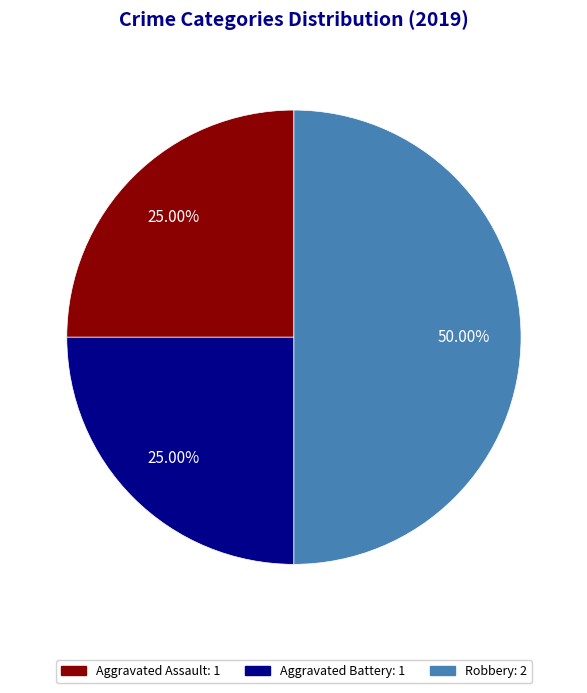

Is the sum of Robbery and Aggravated Battery greater than half?

Yes